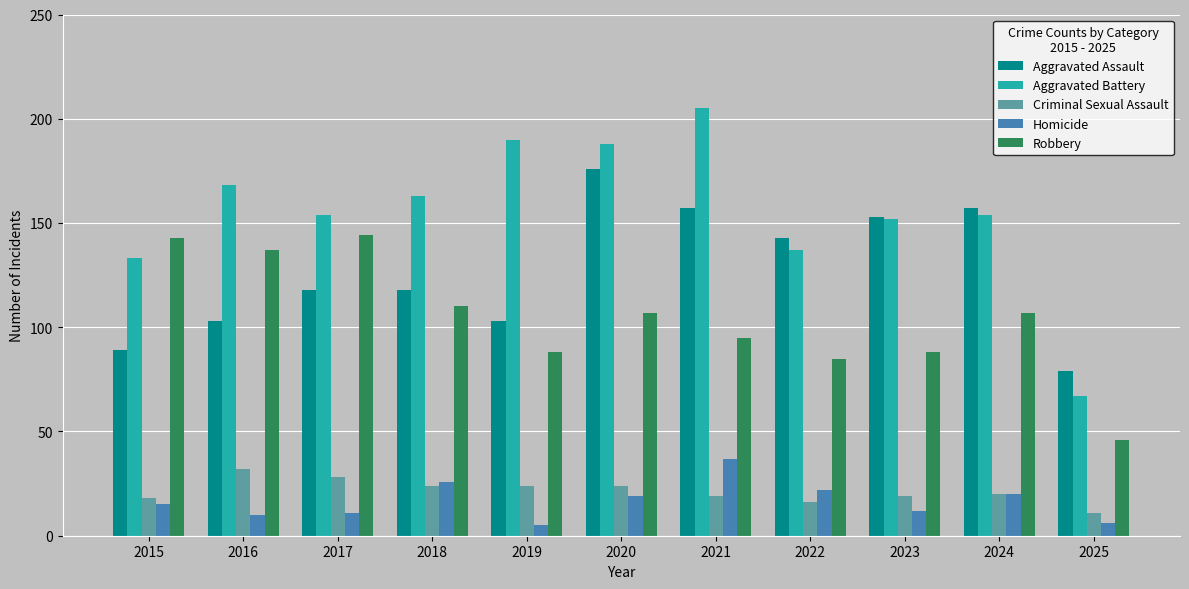

Are the bars grouped side by side (vs. stacked)?

Yes